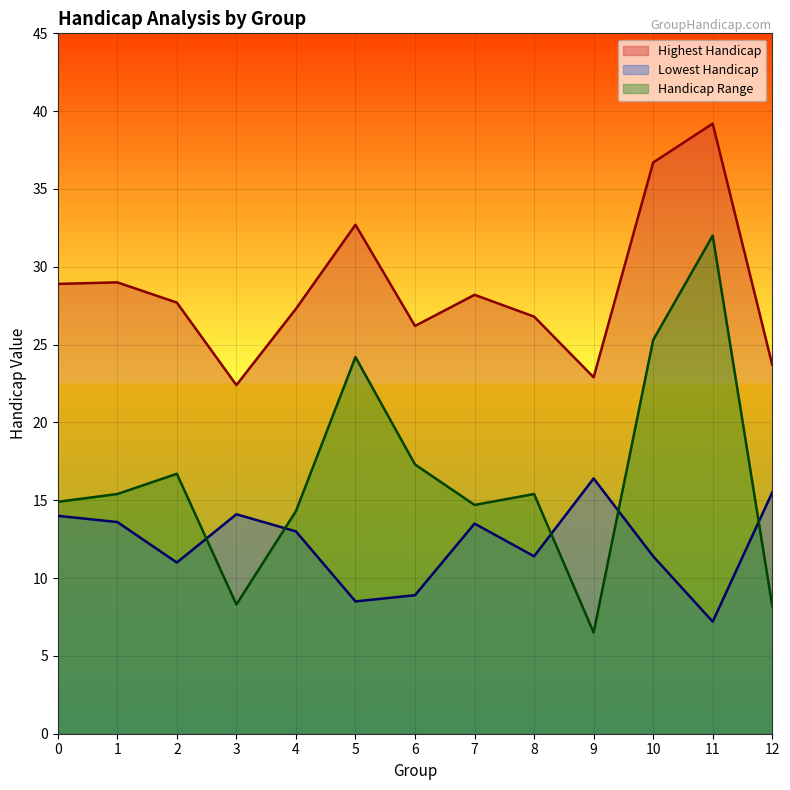

Where is Handicap Range nearest to the value 19?

6